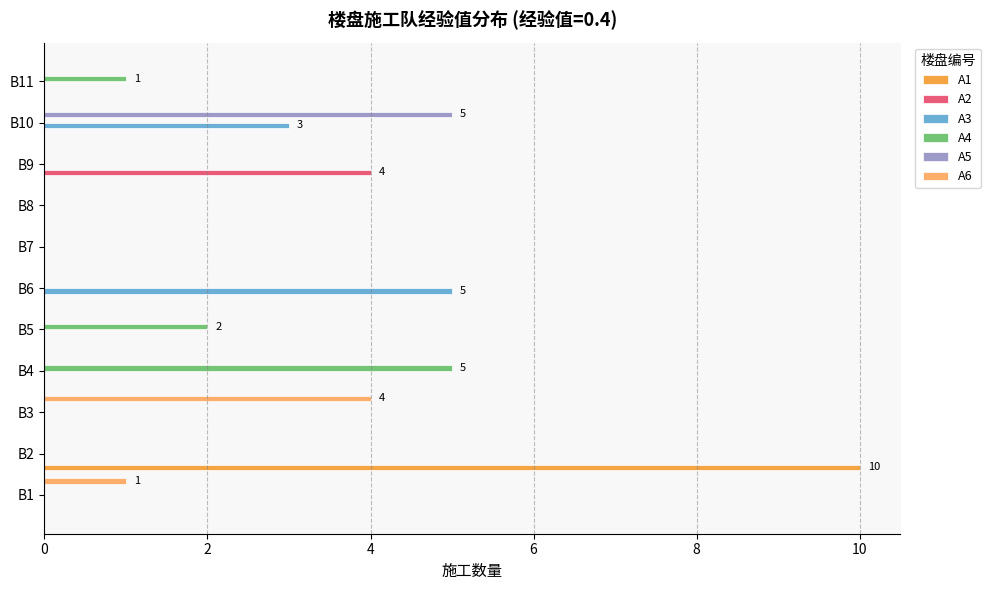

At which category is the sum across all series the highest?

B2